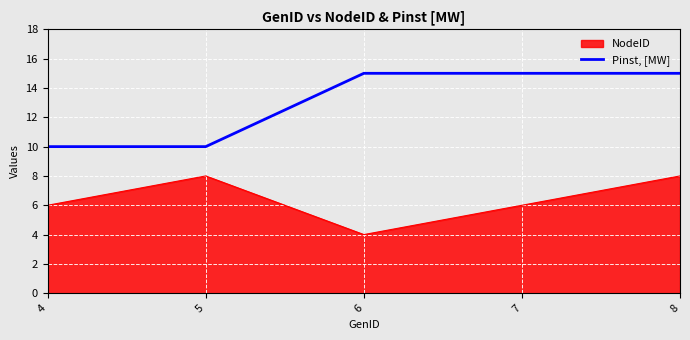

List the series in order of their overall mean, lowest first.

NodeID, Pinst, [MW]